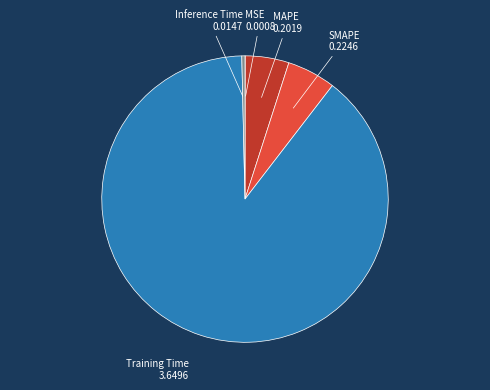

Is there a majority slice in this chart?

Yes